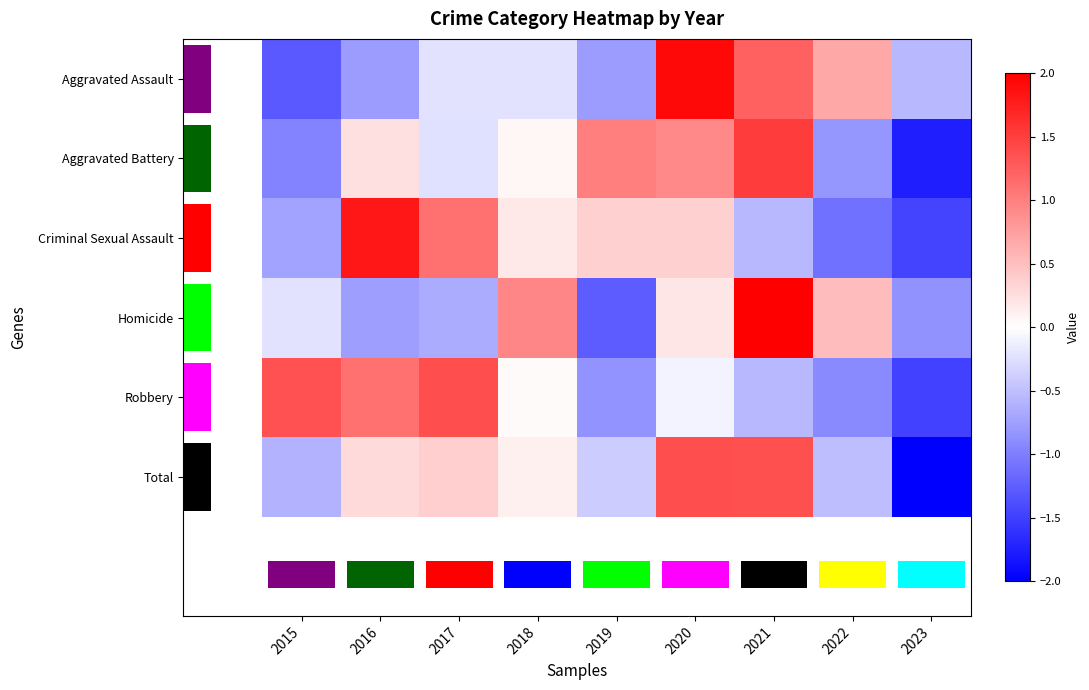

How many distinct data groups are displayed?

6